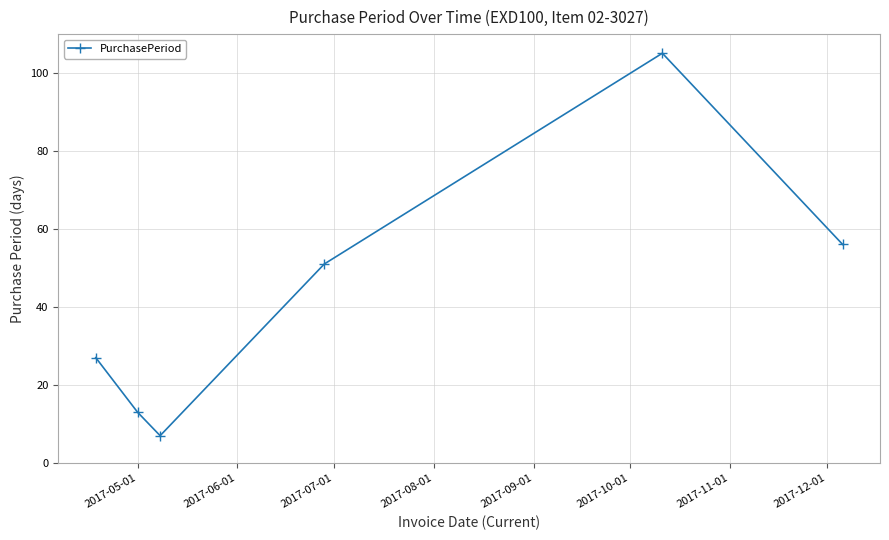

Reading right to left, what are all the values shown in this chart?

56	105	51	7	13	27